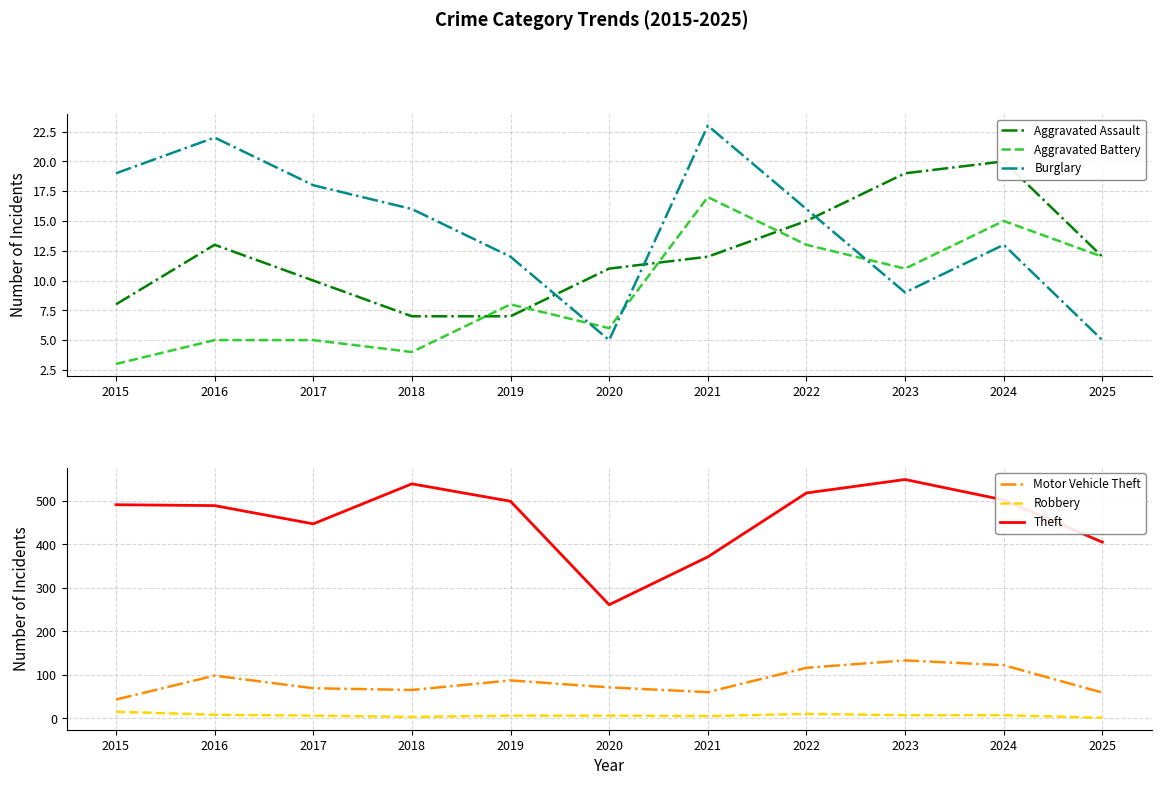

Is this an area chart (filled region under the line)?

No